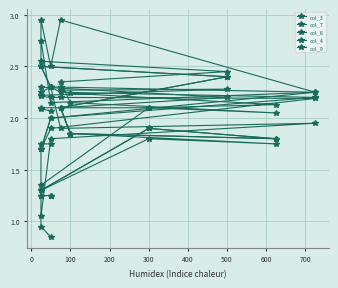

What is the label of the 8th point from the left?

500